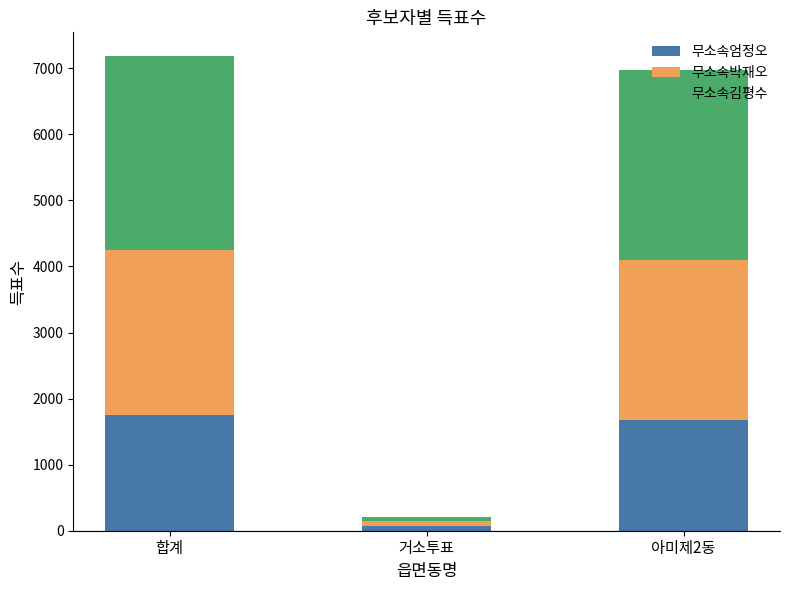

What is the difference between the maximum and minimum values in the 무소속엄정오 series?

1680